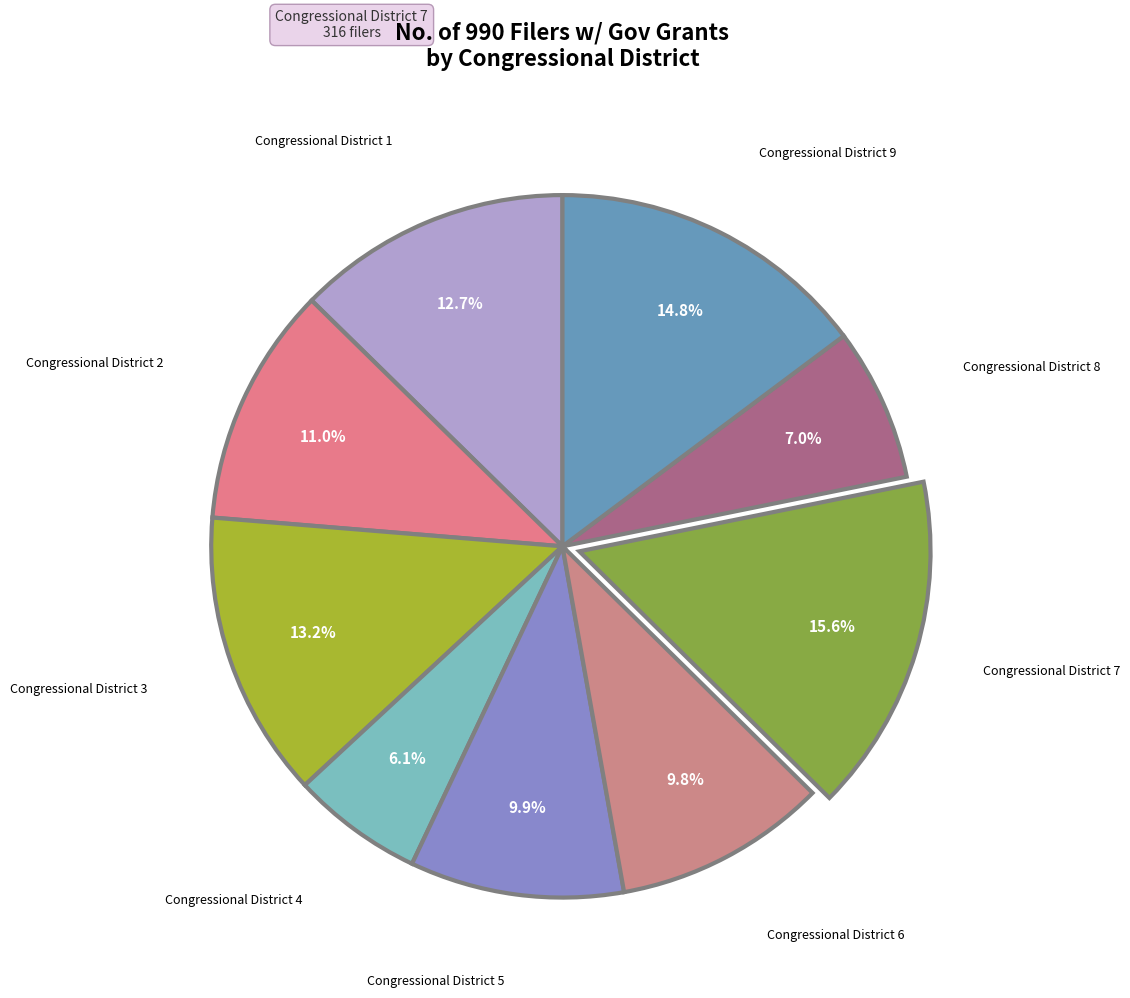

How many slices are in this pie chart?

9